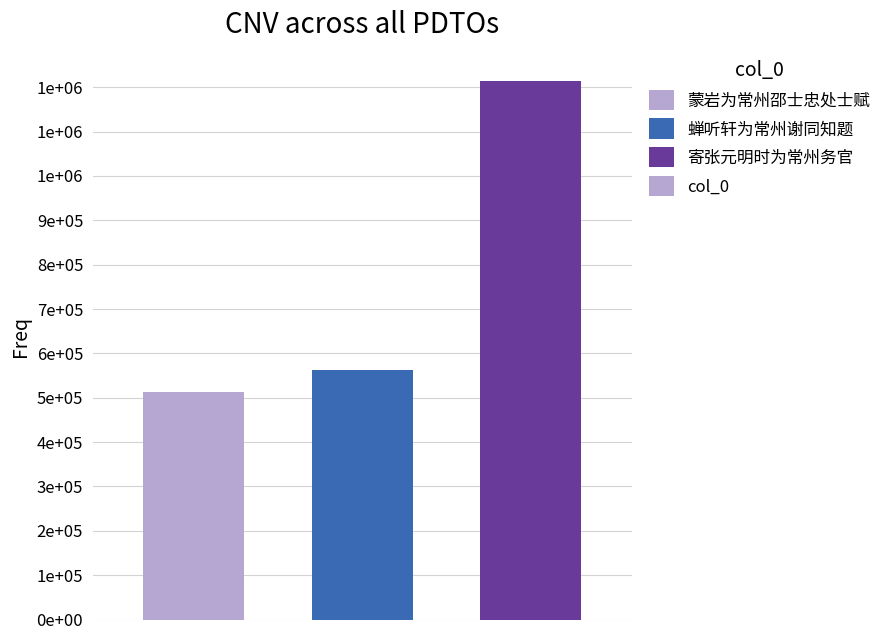

Reading left to right, transcribe all the data shown in this chart.

0=513613	1=562467	2=1214681